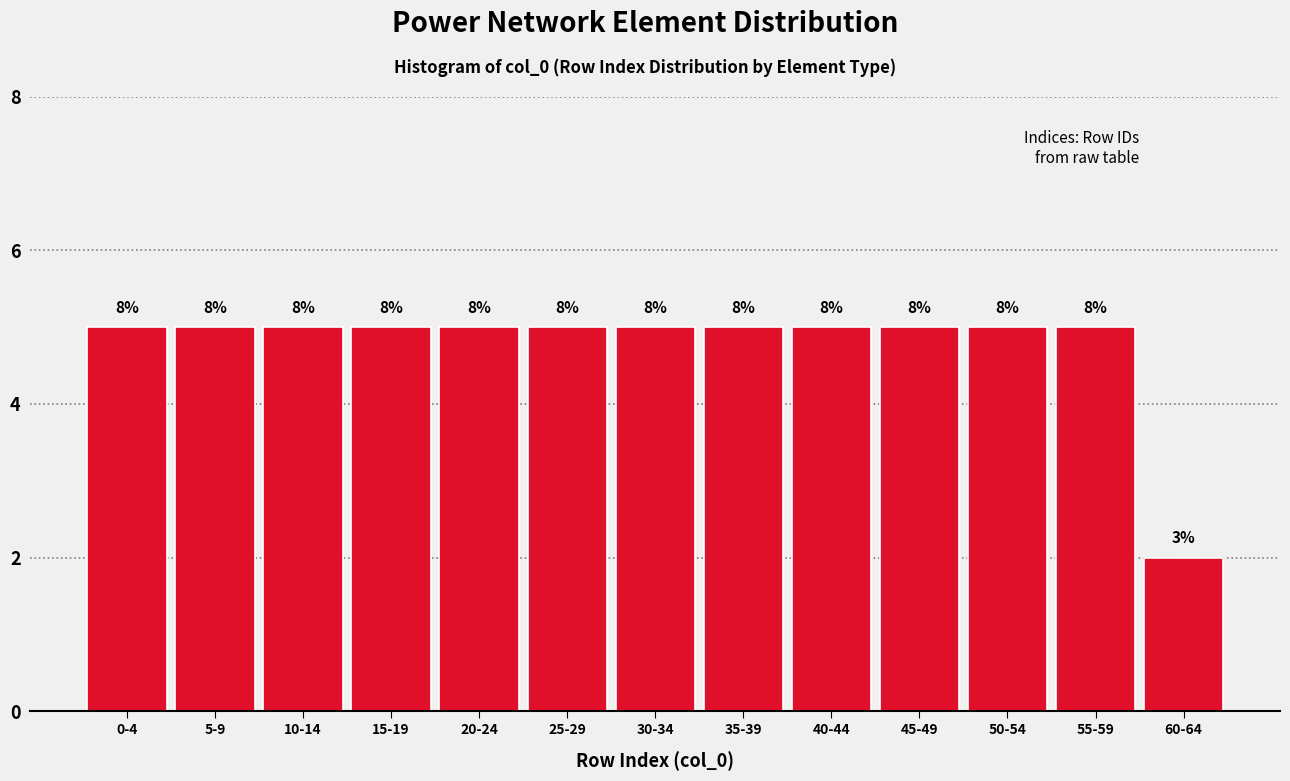

Does the chart contain any negative values?

No